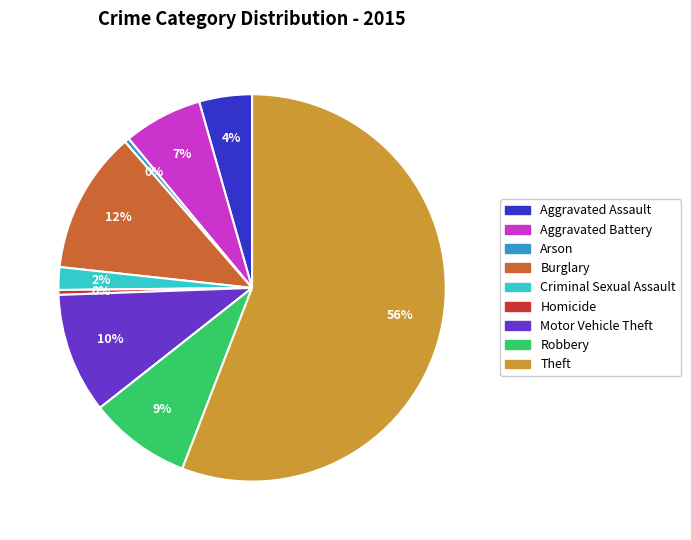

Which category accounts for the majority?

Theft